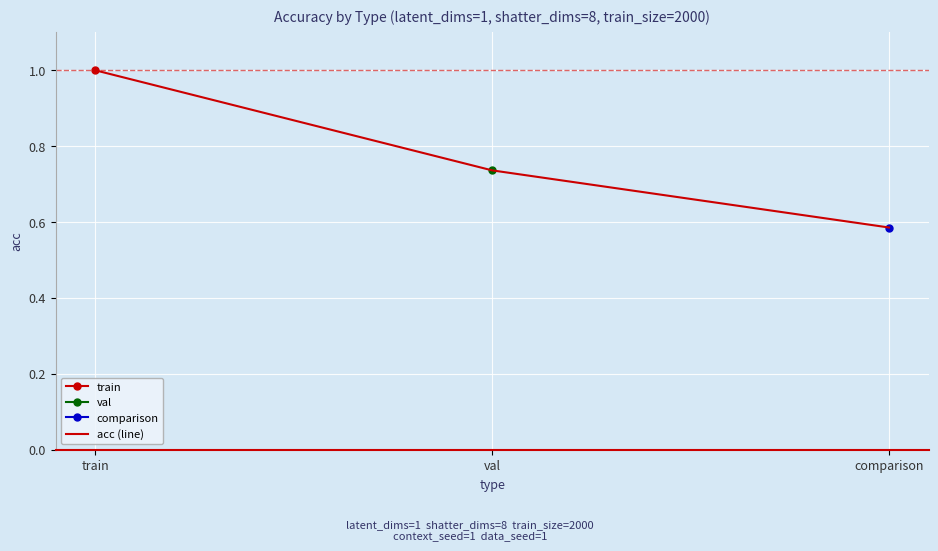

What is the label of the 3rd point from the left?

comparison